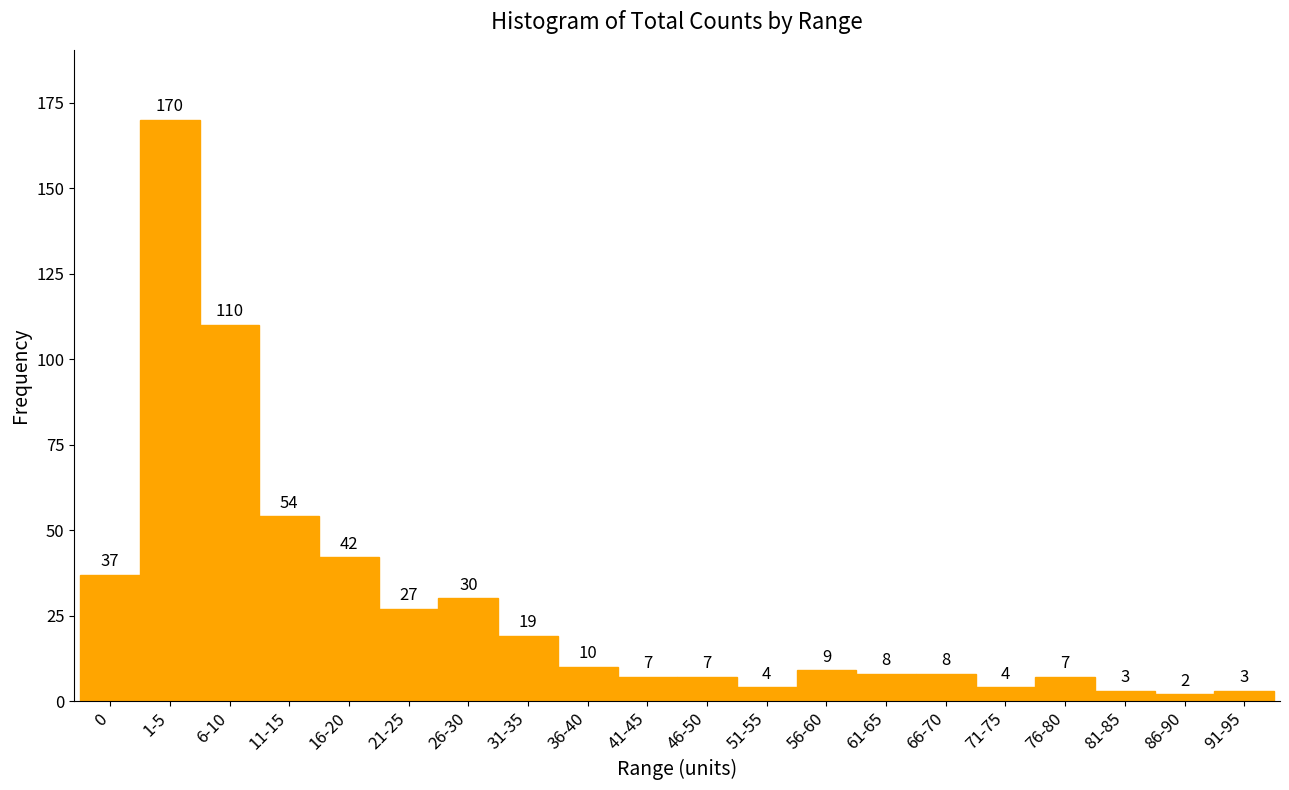

Reading left to right, transcribe all the data shown in this chart.

0=37	1-5=170	6-10=110	11-15=54	16-20=42	21-25=27	26-30=30	31-35=19	36-40=10	41-45=7	46-50=7	51-55=4	56-60=9	61-65=8	66-70=8	71-75=4	76-80=7	81-85=3	86-90=2	91-95=3